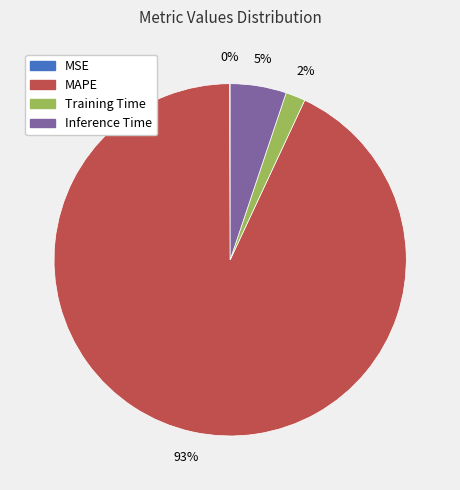

To the nearest percent, what is the average slice percentage?

25%